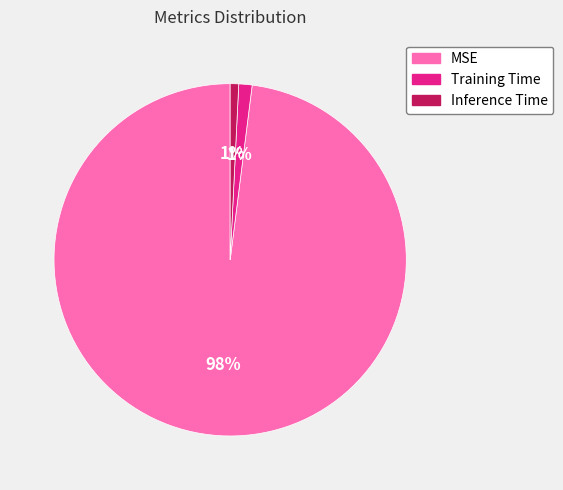

To the nearest percent, what is the difference between the largest and smallest slice percentages?

97%